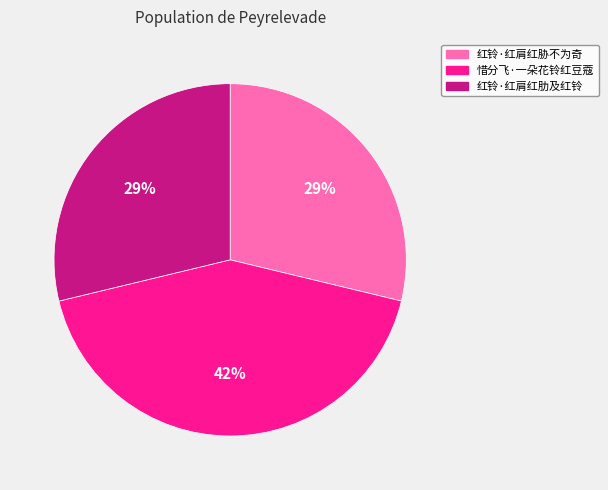

What percentage is the 惜分飞·一朵花铃红豆蔻 slice, to the nearest percent?

42%